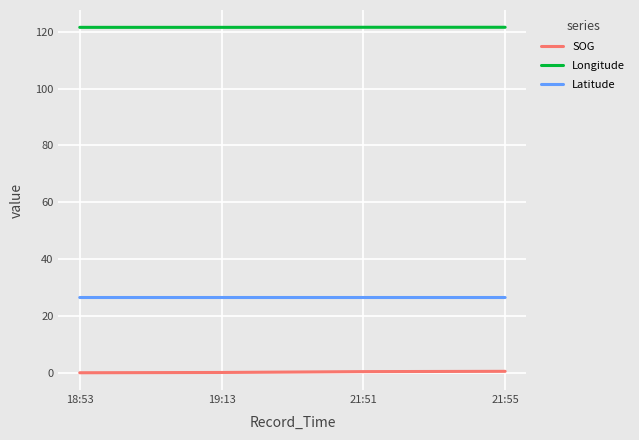

Is the value of Latitude at 19:13 greater than the value of SOG at 19:13?

Yes